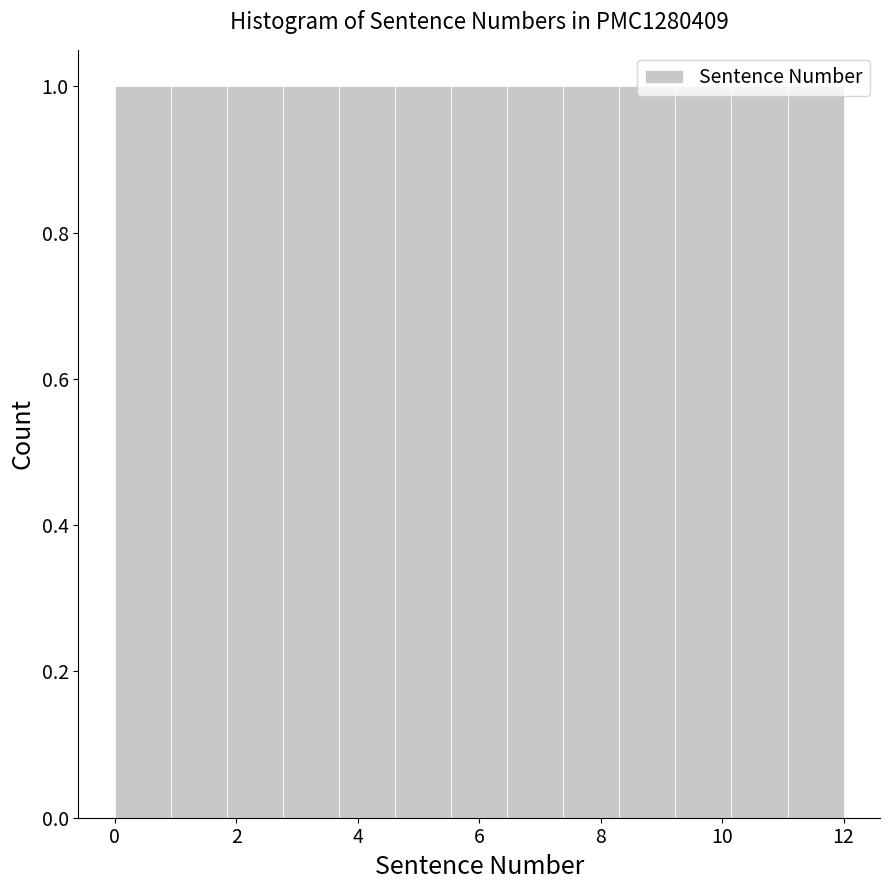

Reading left to right, transcribe this chart: for each bar, give the range it covers on the x-axis and its height. Neither the bar edges nor the heights are printed on the chart, so give them approximately, as read against the axes.

0.0 to 1.0: 1
1.0 to 1.8: 1
1.8 to 2.8: 1
2.8 to 3.6: 1
3.6 to 4.6: 1
4.6 to 5.6: 1
5.6 to 6.4: 1
6.4 to 7.4: 1
7.4 to 8.4: 1
8.4 to 9.2: 1
9.2 to 10.2: 1
10.2 to 11.0: 1
11.0 to 12.0: 1